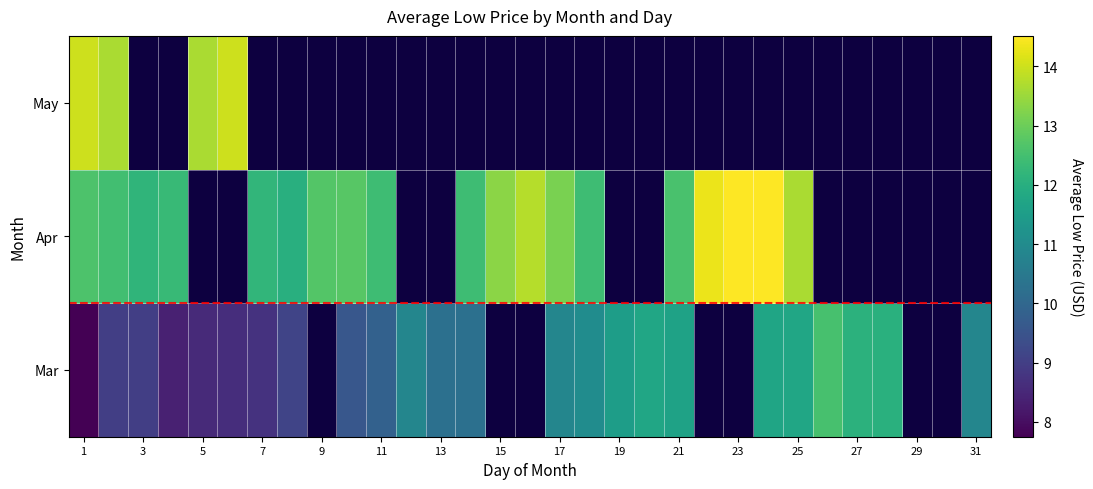

Is the value of Mar at 15 greater than the value of May at 9?

No